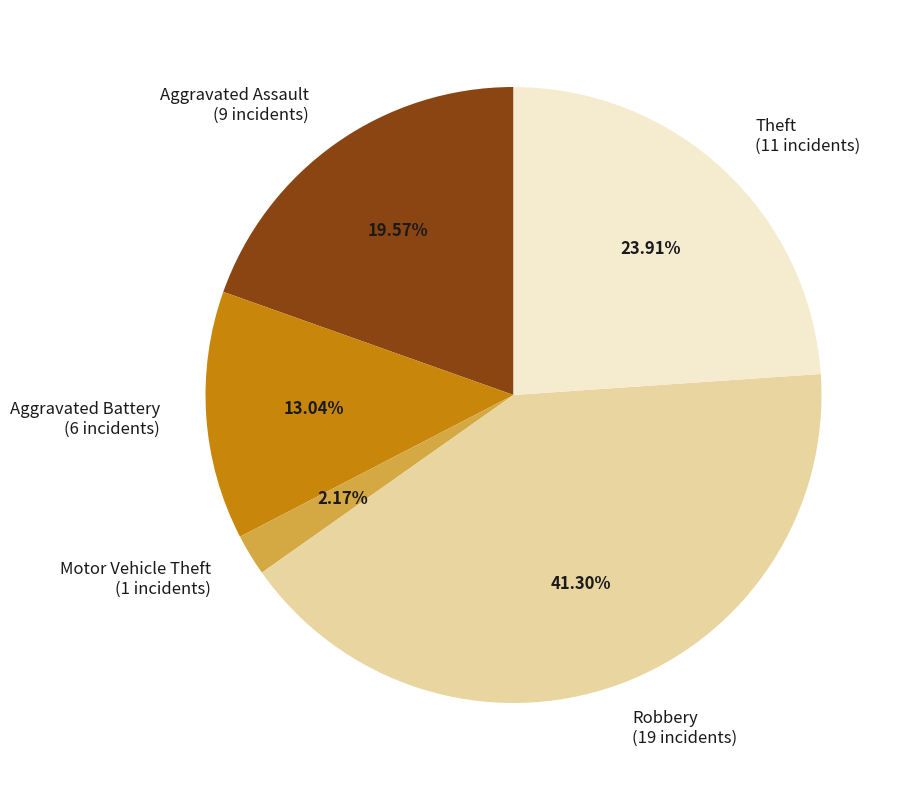

To the nearest percent, what portion does Robbery represent?

41%